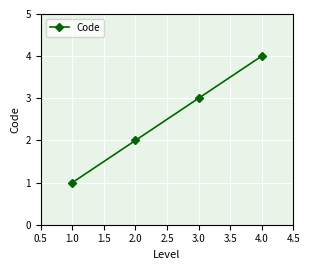

True or false: the data has more than 2 interior local peaks.

False